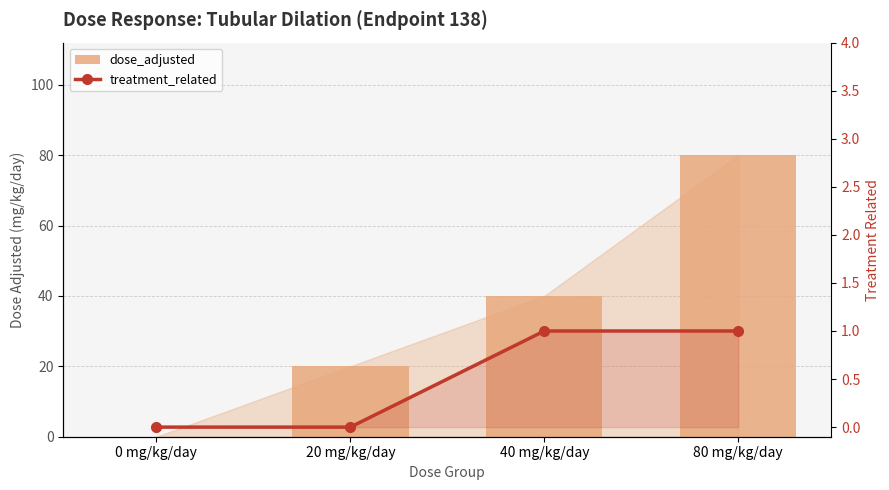

What position from the left is 40 mg/kg/day?

3